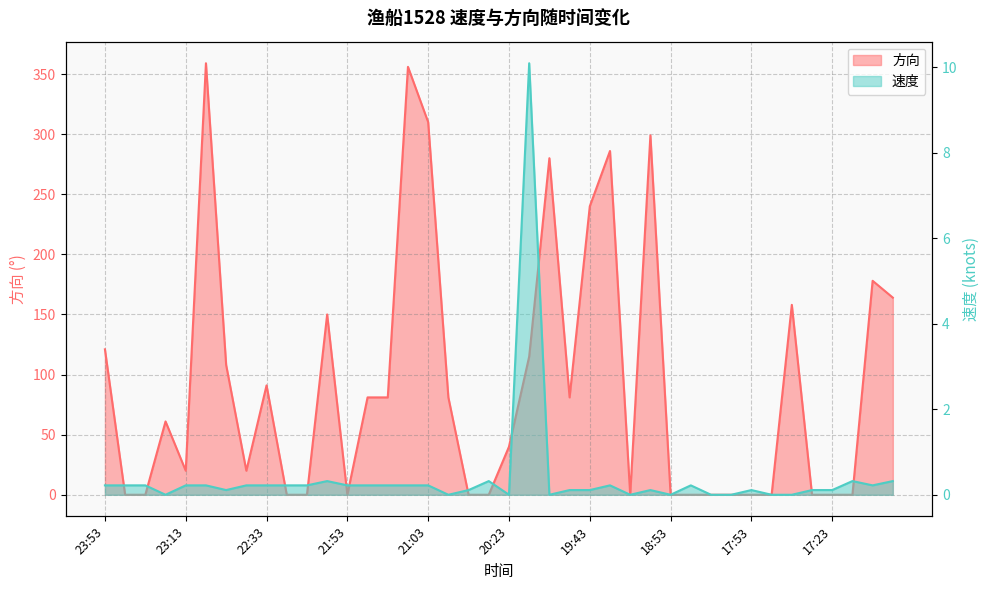

How many values in the 速度 series exceed 0?

30